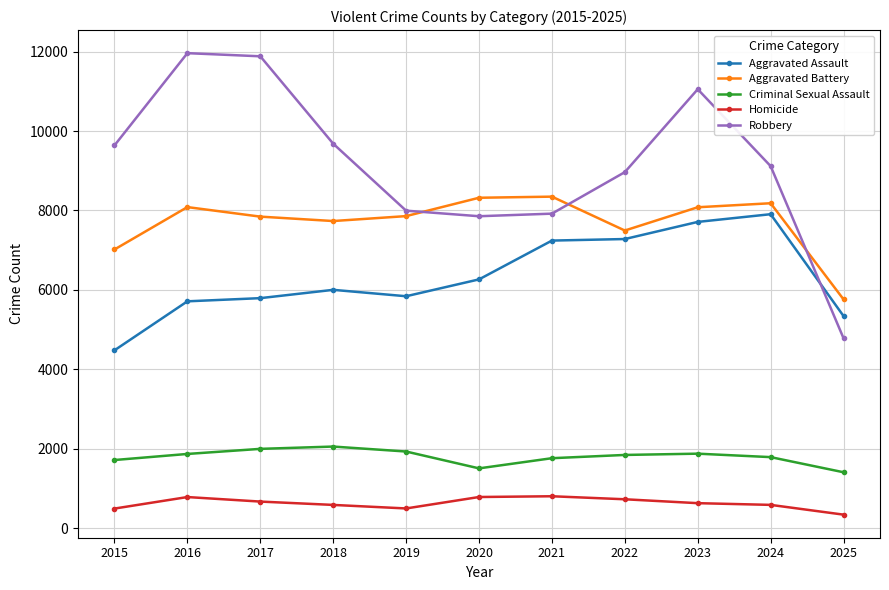

What is the minimum value shown in the chart?

343